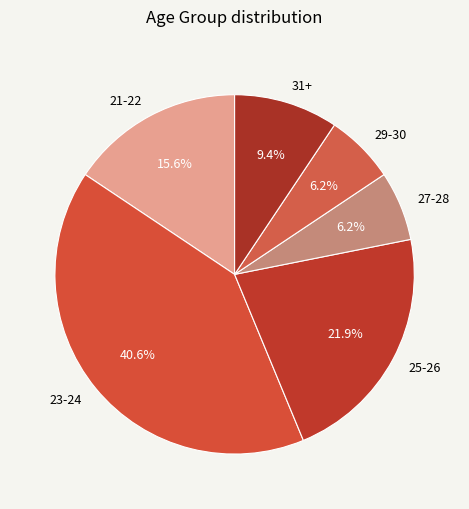

Is 23-24 the majority of the pie?

No